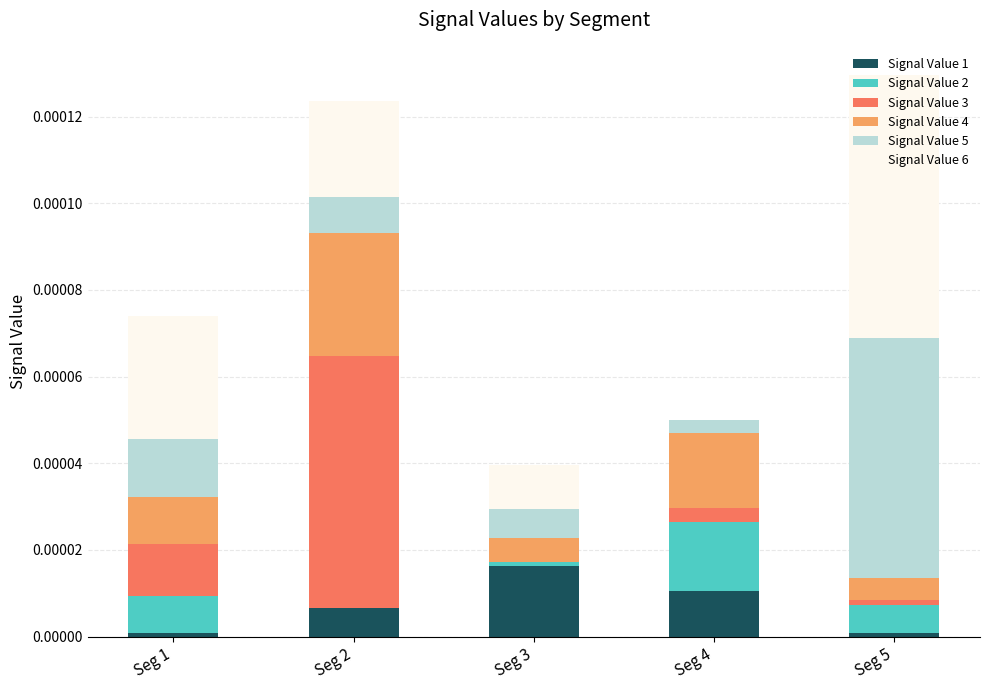

At which label does Signal Value 1 reach its peak?

Seg 3